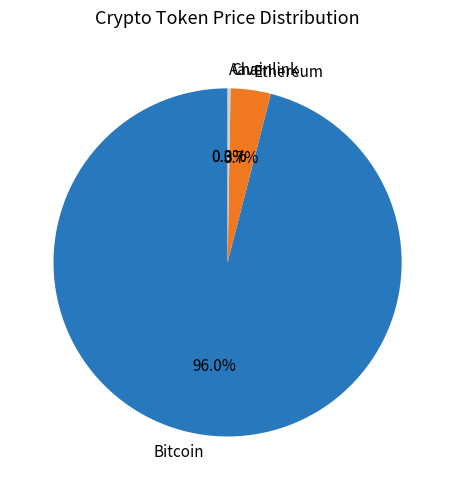

Which slice is the largest?

Bitcoin